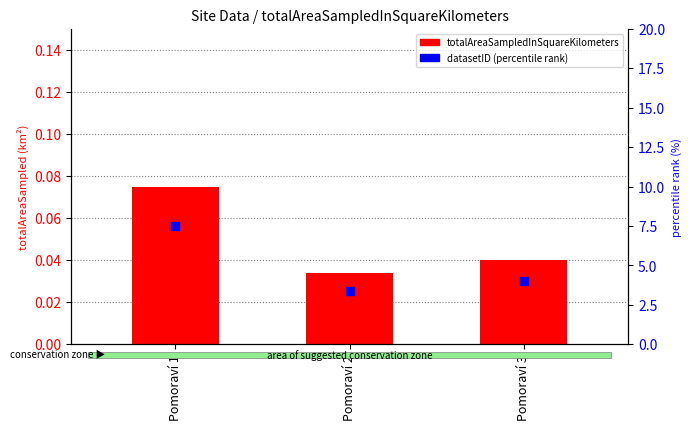

At which category is the sum across all series the highest?

Pomoraví 1